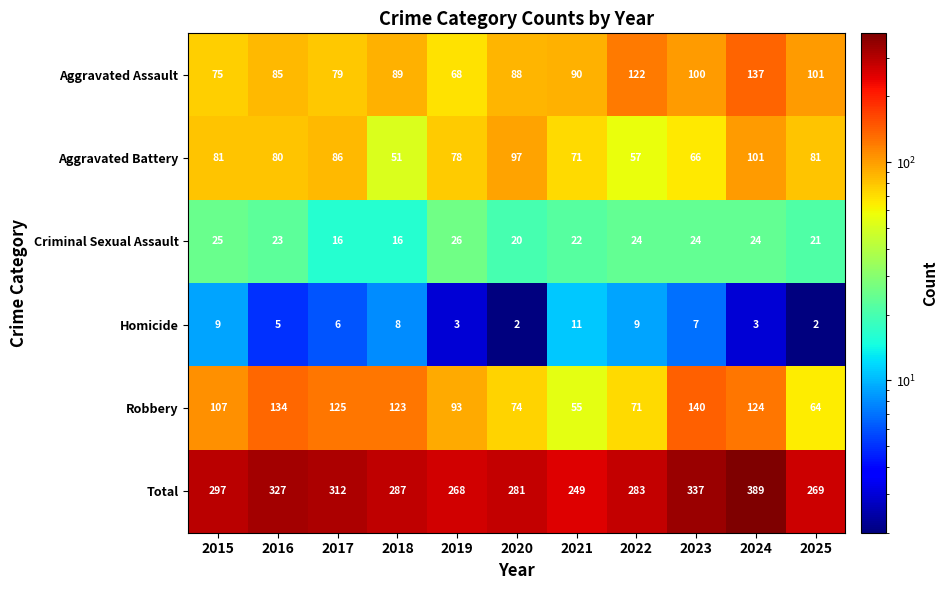

Read the Total value at 2019, to the nearest 5.

270